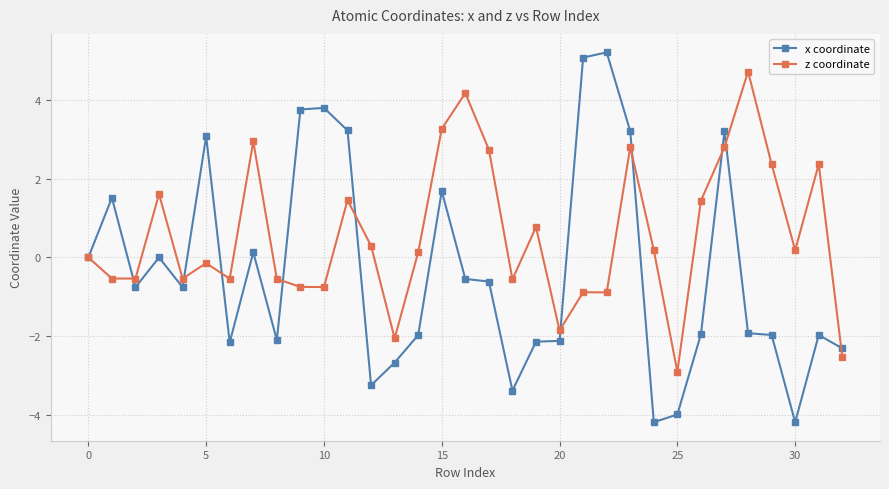

Which series has the widest spread of values?

x coordinate